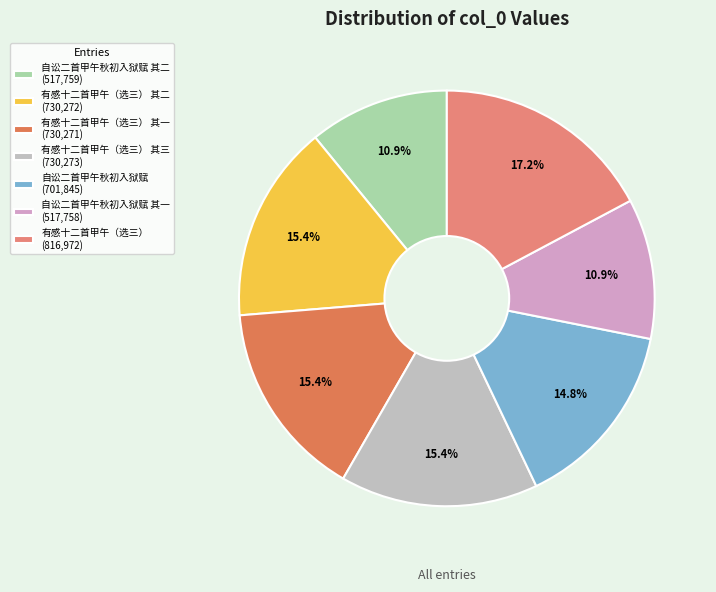

Count the number of slices in the pie.

7